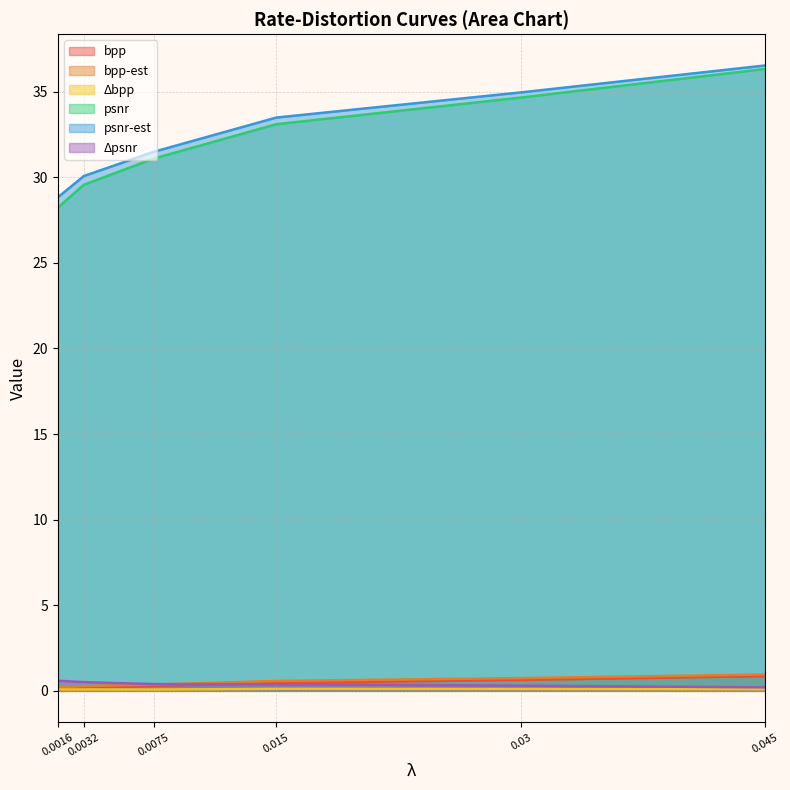

Which label corresponds to the smallest value in the chart?

0.0075